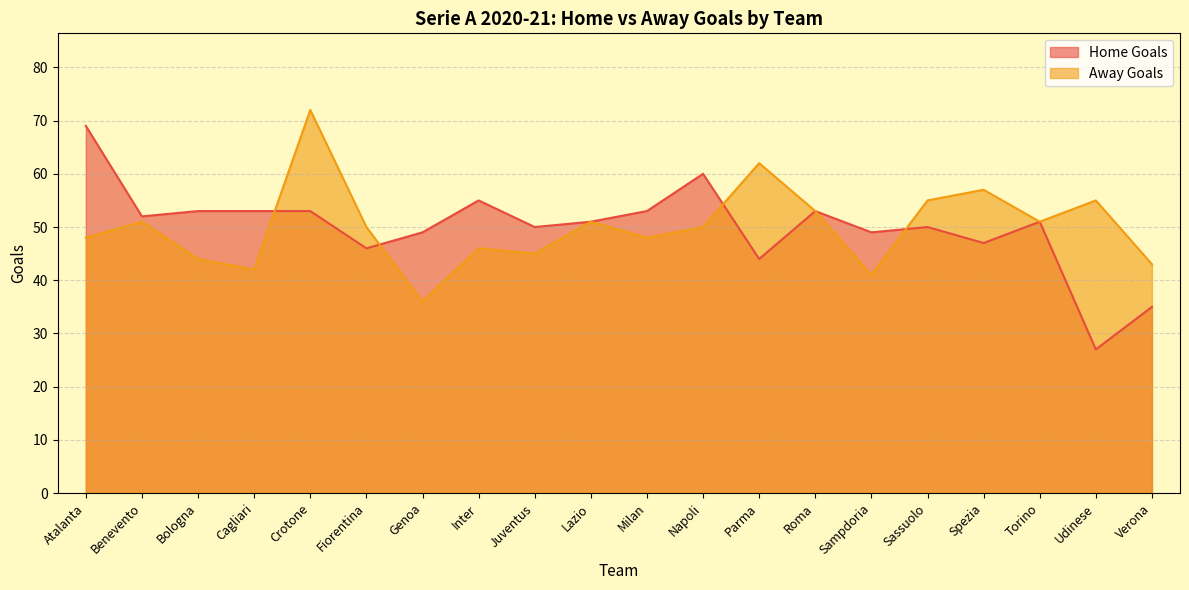

Reading left to right, list all the values displayed in this chart.

Home Goals: Atalanta=69	Benevento=52	Bologna=53	Cagliari=53	Crotone=53	Fiorentina=46	Genoa=49	Inter=55	Juventus=50	Lazio=51	Milan=53	Napoli=60	Parma=44	Roma=53	Sampdoria=49	Sassuolo=50	Spezia=47	Torino=51	Udinese=27	Verona=35
Away Goals: Atalanta=48	Benevento=51	Bologna=44	Cagliari=42	Crotone=72	Fiorentina=50	Genoa=36	Inter=46	Juventus=45	Lazio=51	Milan=48	Napoli=50	Parma=62	Roma=53	Sampdoria=41	Sassuolo=55	Spezia=57	Torino=51	Udinese=55	Verona=43